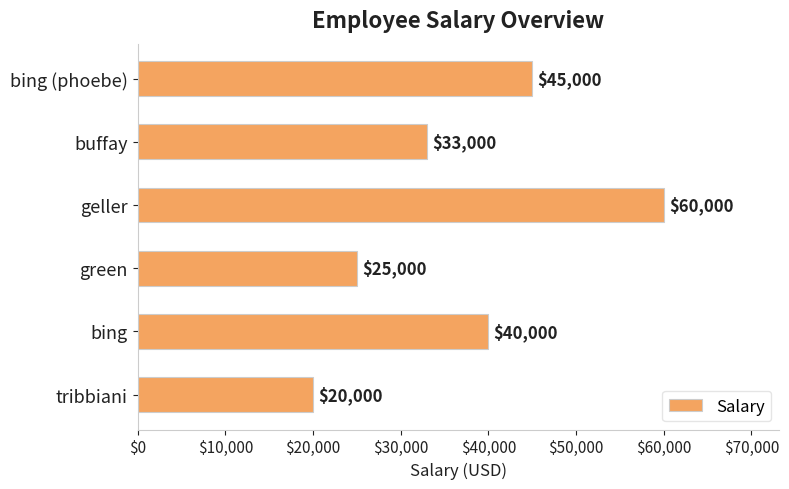

At which label is the value closest to 40000?

bing